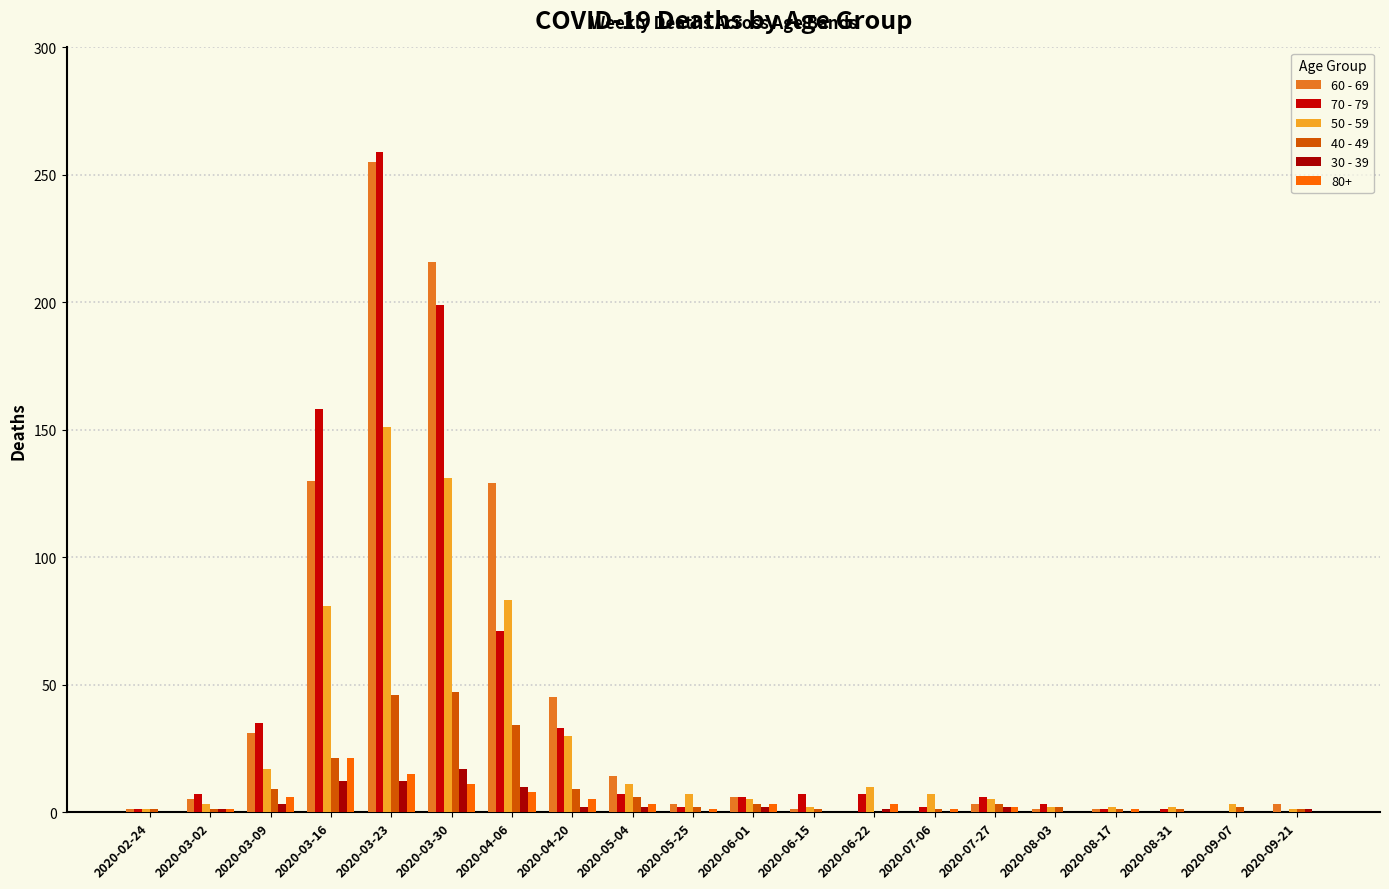

The value of 30 - 39 at 2020-08-31 is 0. True or false?

True